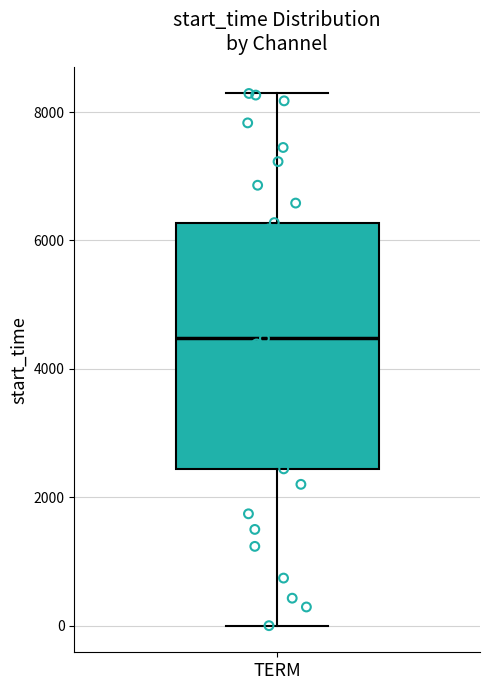

Read this box plot against the y-axis: the position of the median line, the range covered by the box, and the ends of both whiskers. The values are not printed on the chart, so give them approximately, as read against the axis.

median 4400, box 2400 to 6200, whiskers 0 to 8200